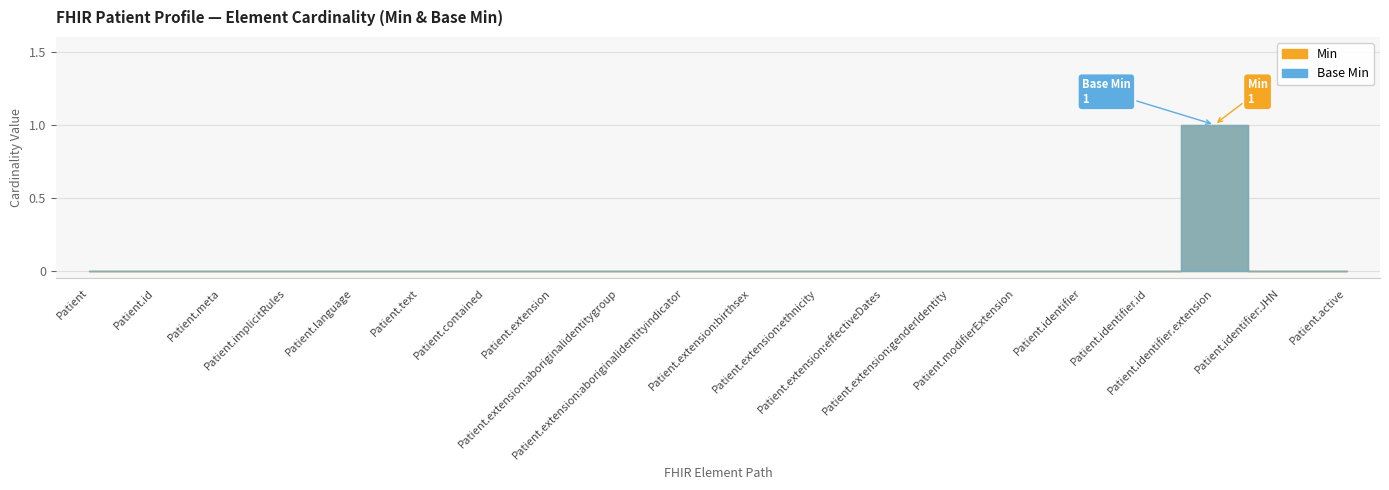

What are all the series names shown in the legend?

Min, Base Min